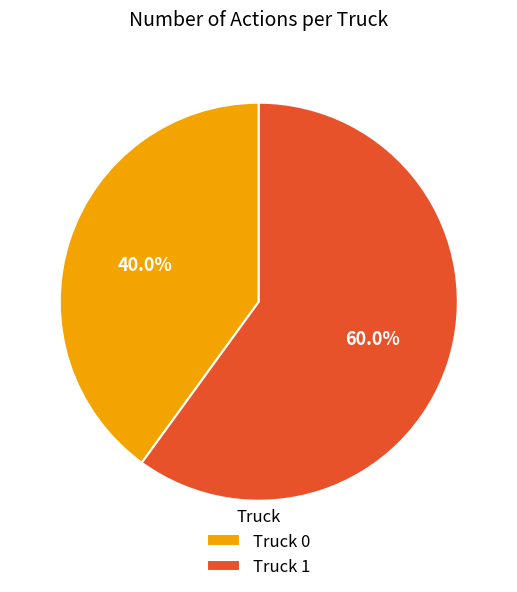

Which category has the biggest portion of the pie?

Truck 1